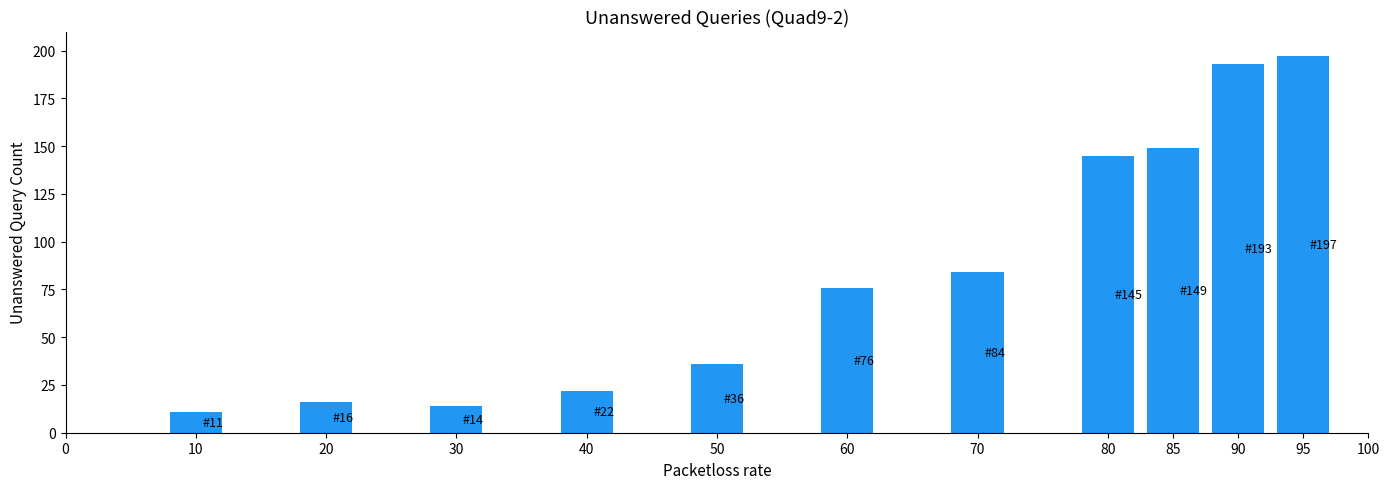

Reading right to left, list all the values displayed in this chart.

197	193	149	145	84	76	36	22	14	16	11